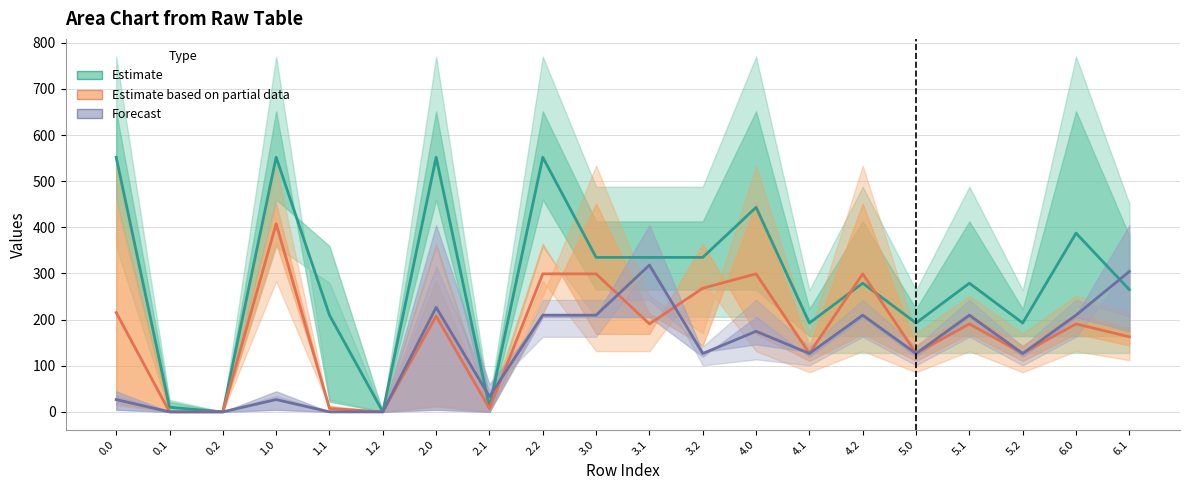

Reading left to right, what are all the values shown in this chart?

Estimate: 551.8	9.9	0.0	551.8	209.6	0.0	551.8	9.9	551.8	334.8	334.8	334.8	443.3	192.6	278.8	192.6	278.8	192.6	387.3	264.8
Estimate based on partial data: 215.2	0.0	0.0	407.6	7.3	0.0	207.6	7.3	299.1	299.1	190.6	267.9	299.1	126.8	299.1	126.8	190.6	126.8	190.6	162.6
Forecast: 26.6	0.0	0.0	26.6	0.0	0.0	226.6	33.3	209.6	209.6	318.1	126.4	174.6	126.4	209.6	126.4	209.6	126.4	209.6	304.1